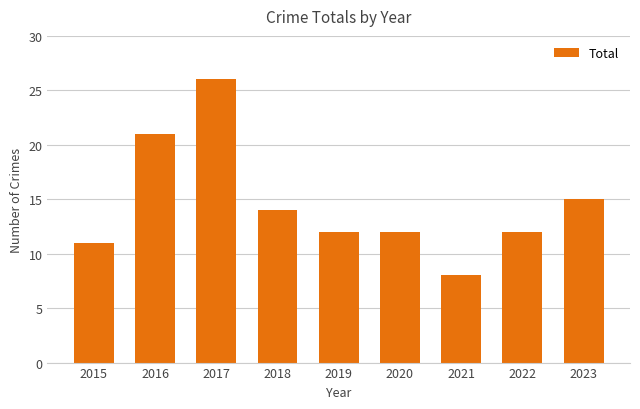

What is the difference between the values at 2016 and 2017?

5